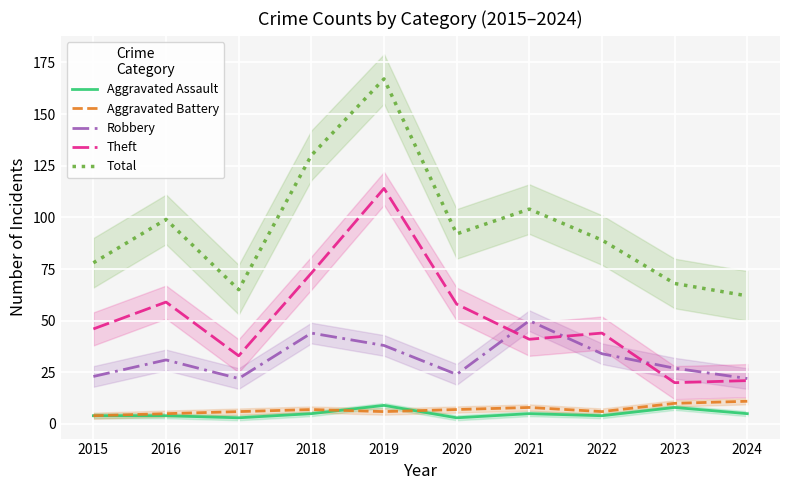

True or false: Total and Theft intersect in this chart.

False